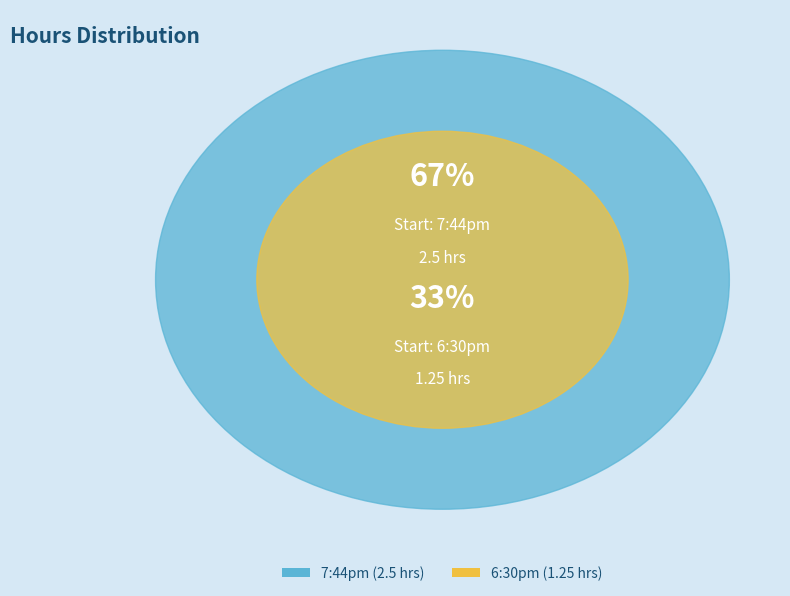

What is the majority slice?

7:44pm